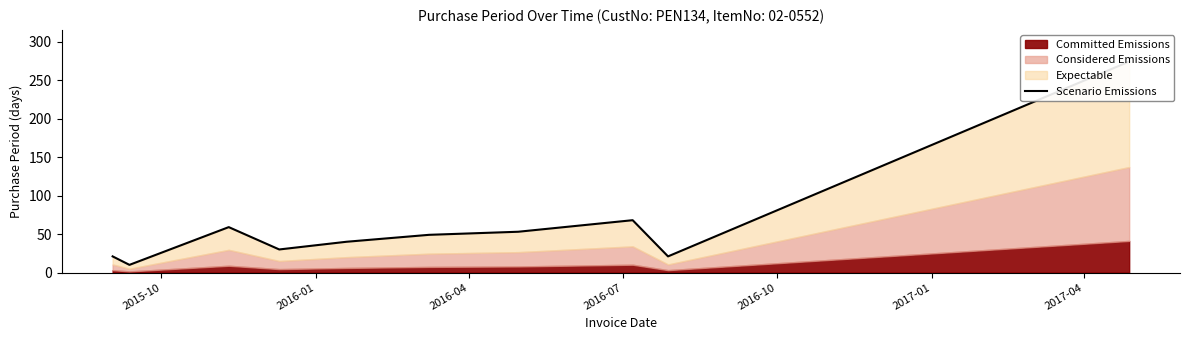

What position from the left is 2016-10?

5